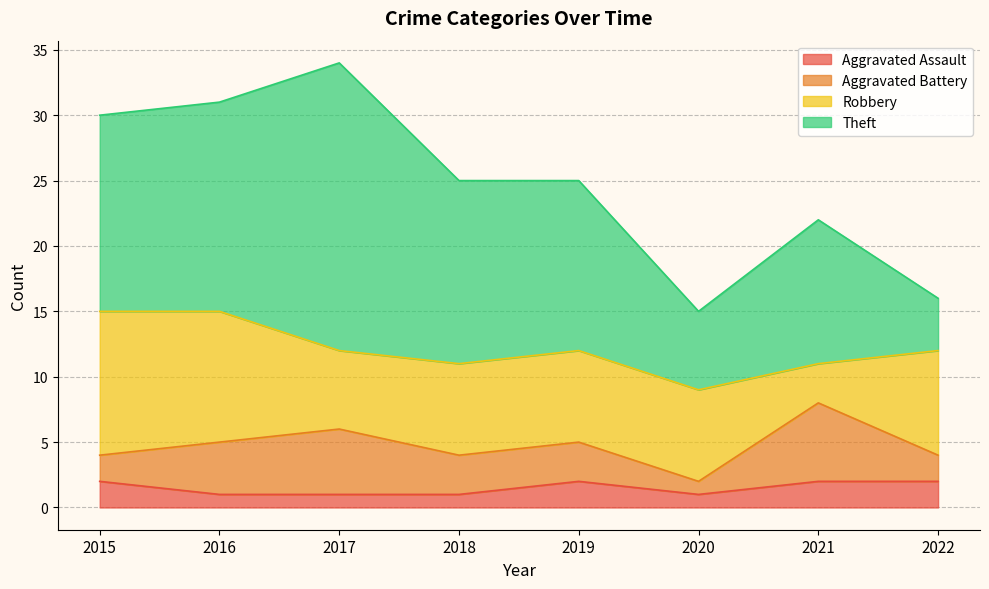

True or false: Robbery and Theft intersect in this chart.

True